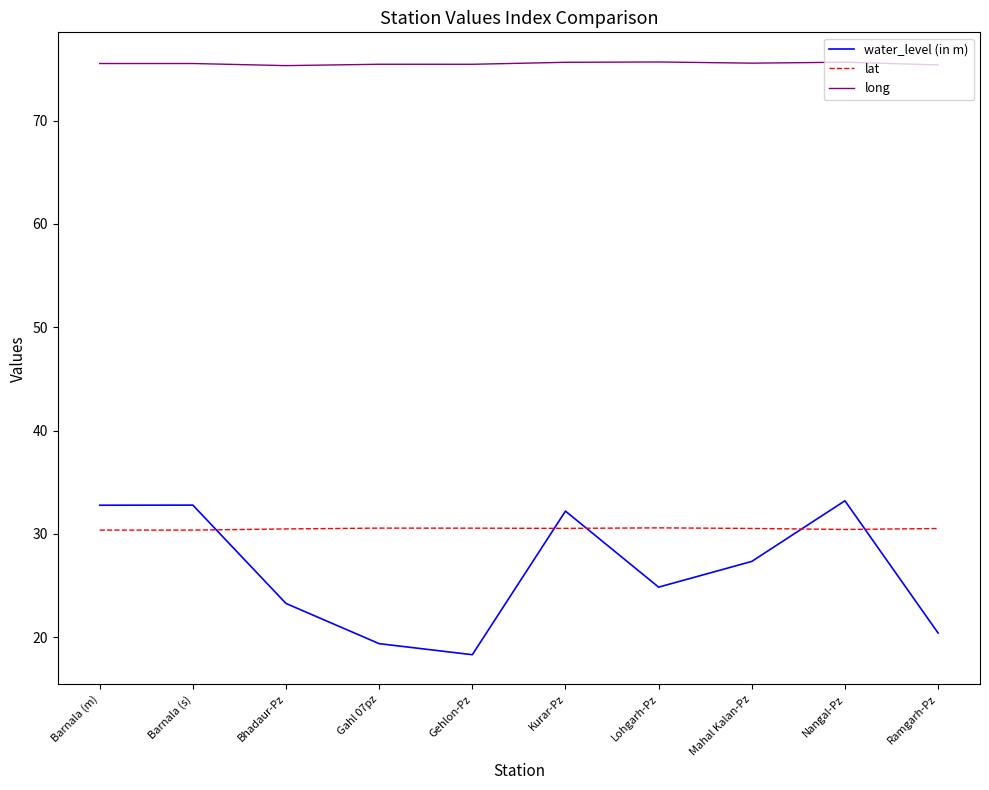

Is it true that lat equals 30.5 at Bhadaur-Pz?

True